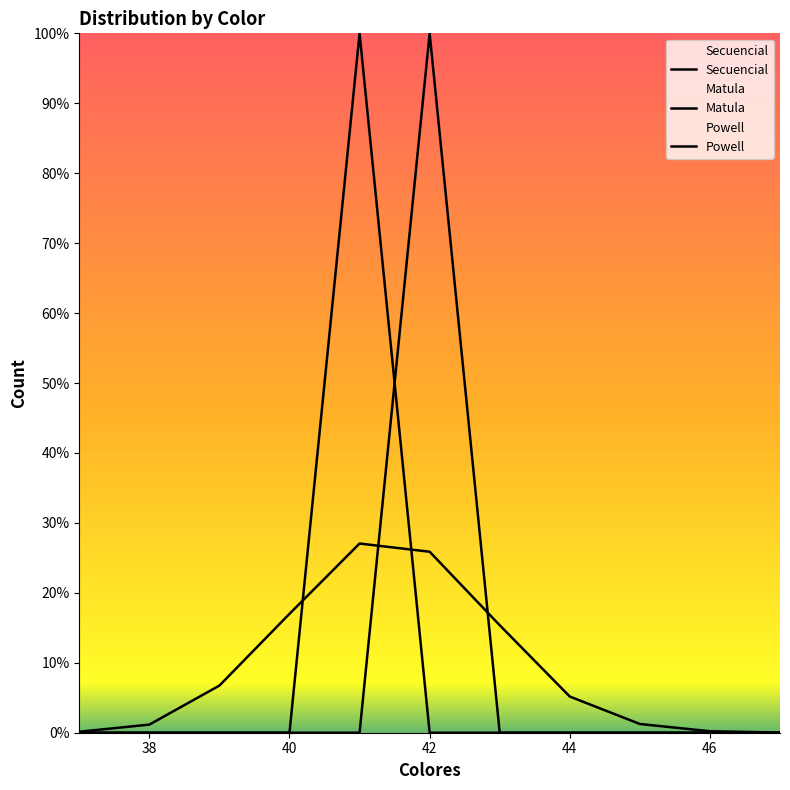

What is the difference between the maximum and minimum values in the Powell series?

10000